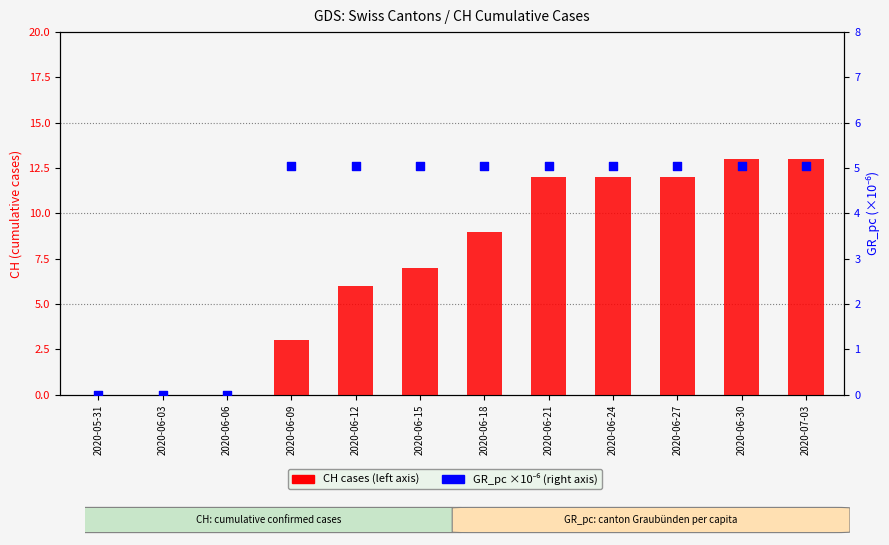

Which series has the widest spread of Y values?

CH (cumulative cases)